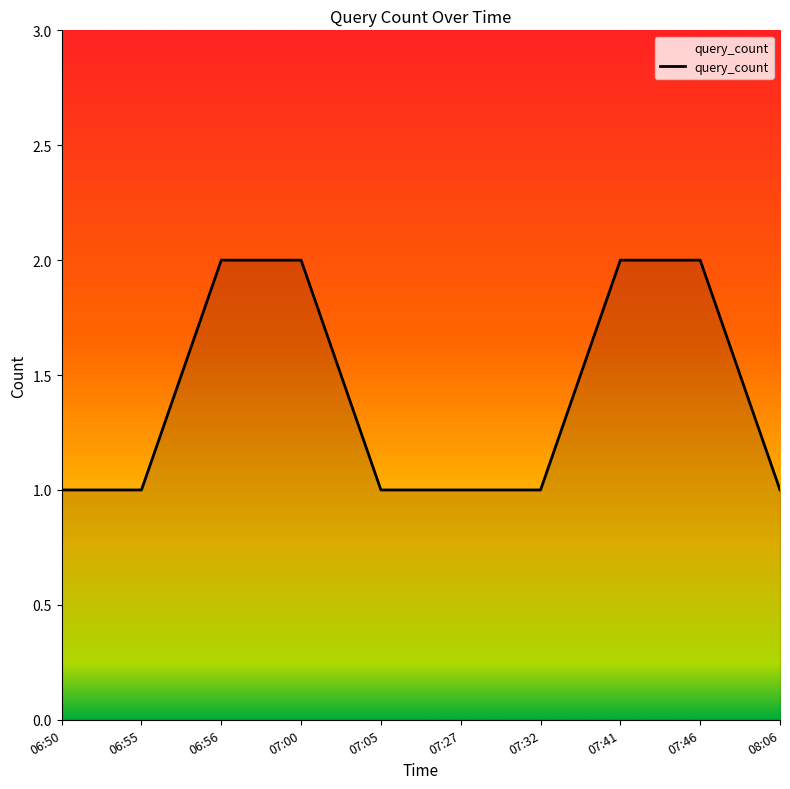

The value at 07:05 is 1. True or false?

True